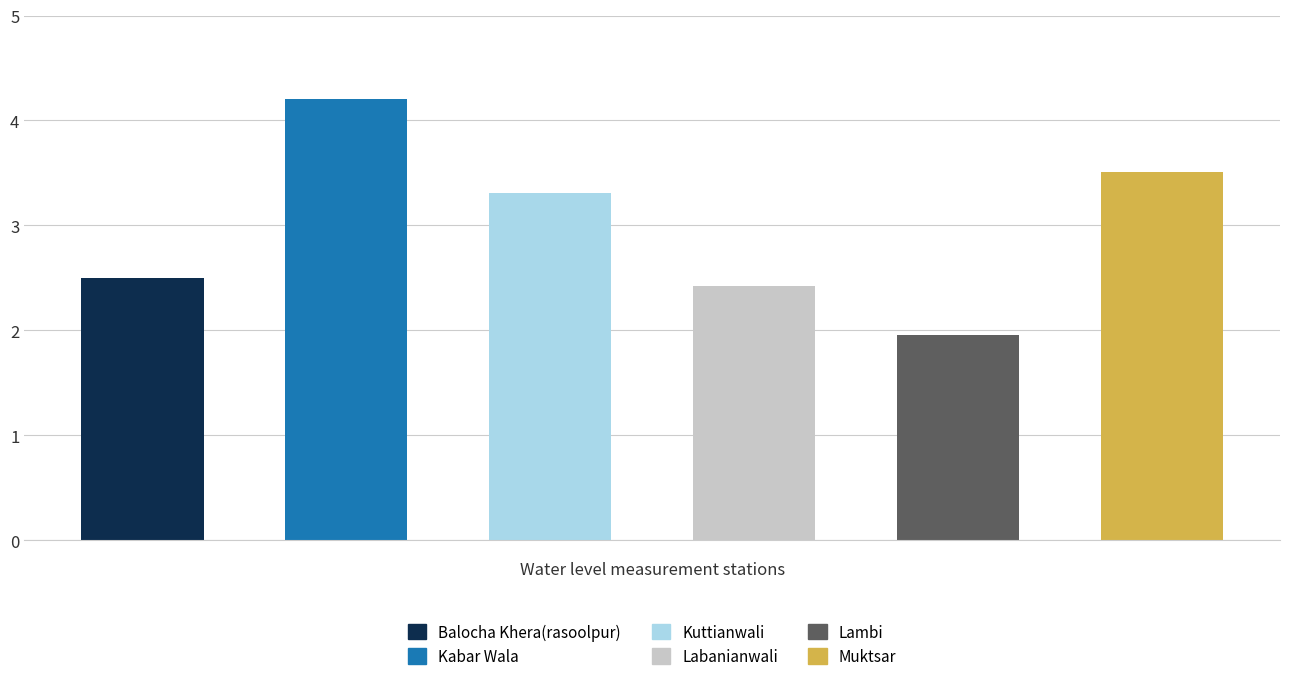

How many series are shown in this chart?

1